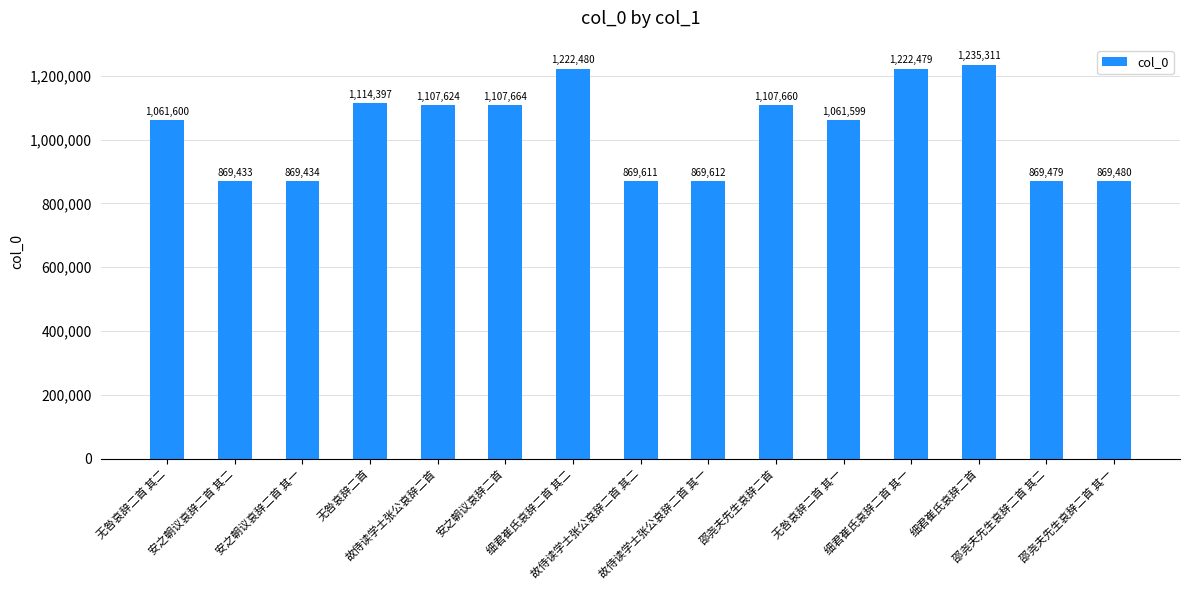

How many distinct data groups are displayed?

1